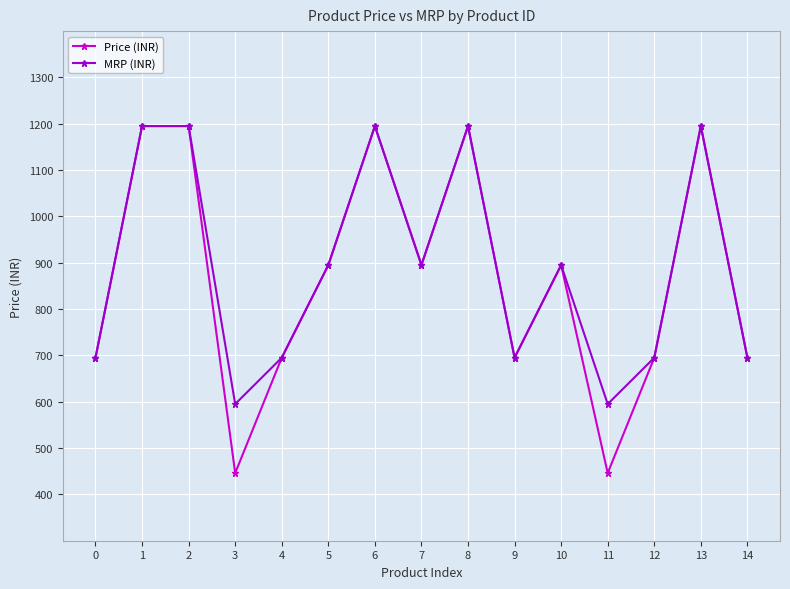

What is the average value of the MRP (INR) series?

888